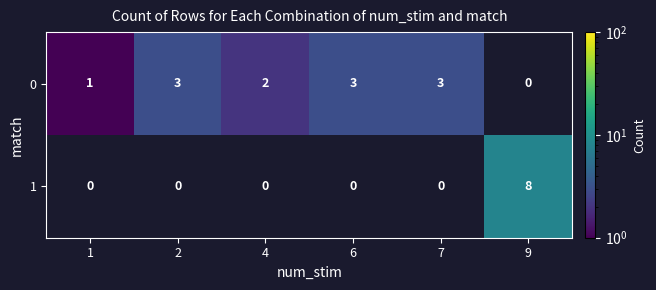

Which label corresponds to the smallest value in the chart?

1